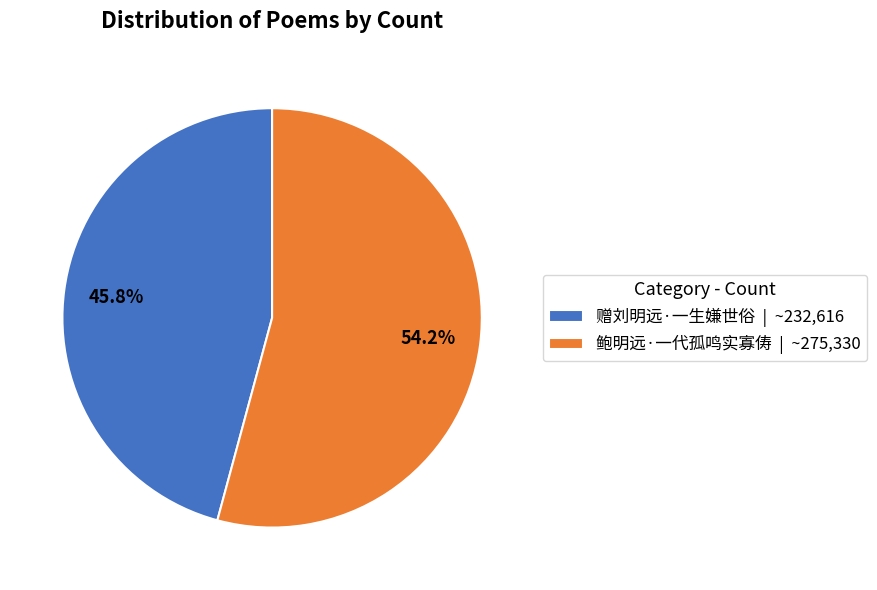

The 鲍明远·一代孤鸣实寡俦 slice represents 54% of the pie. True or false?

True